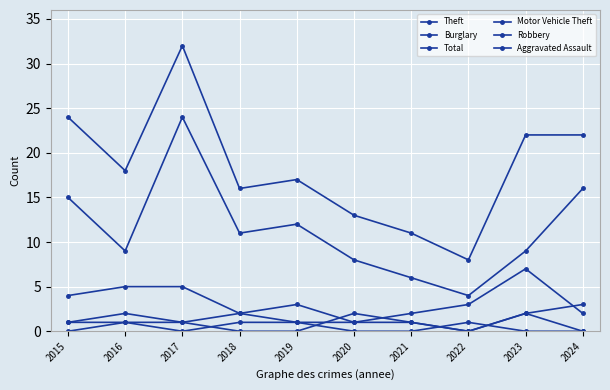

How many data points in Burglary are less than 3?

5